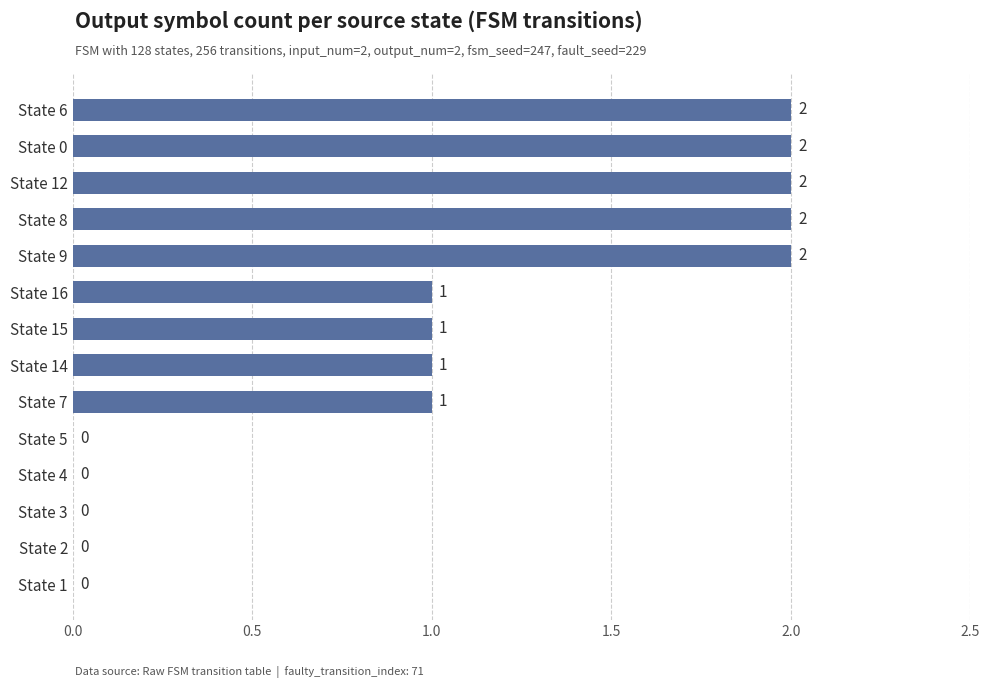

Are the bars horizontal?

Yes